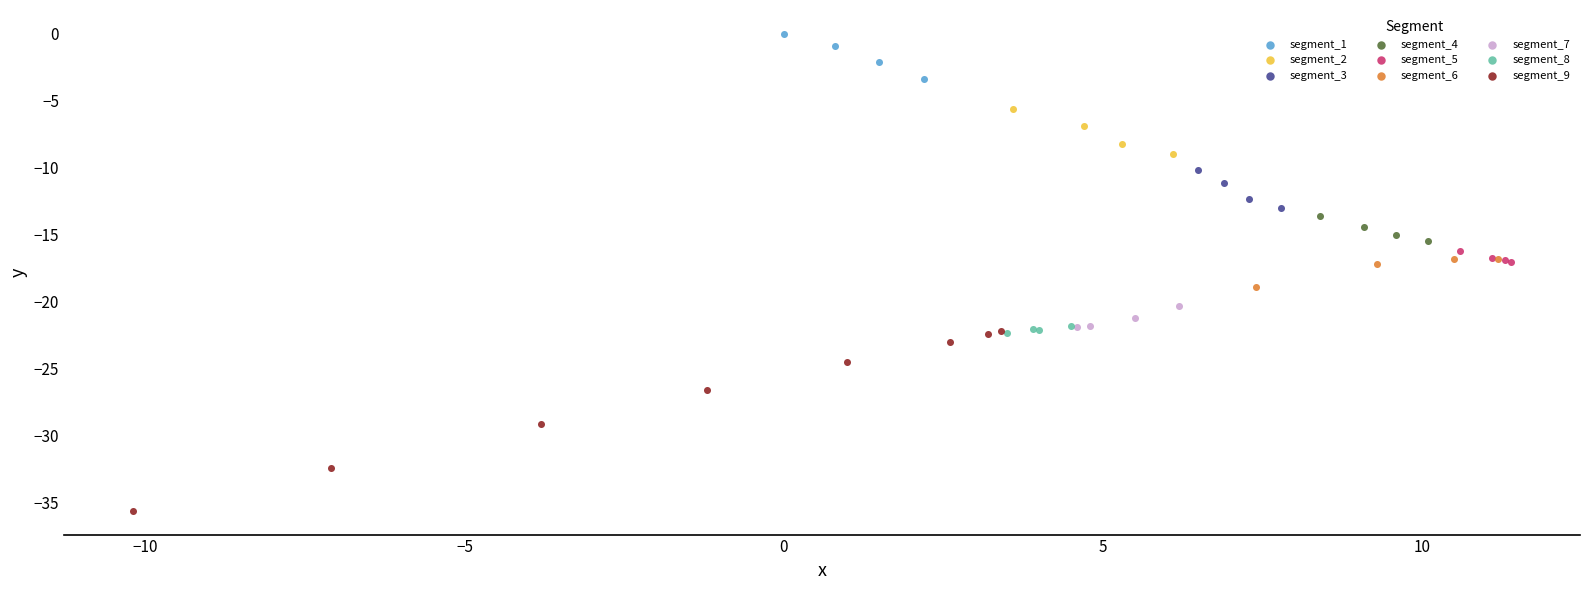

Which series contains the highest Y value?

segment_1